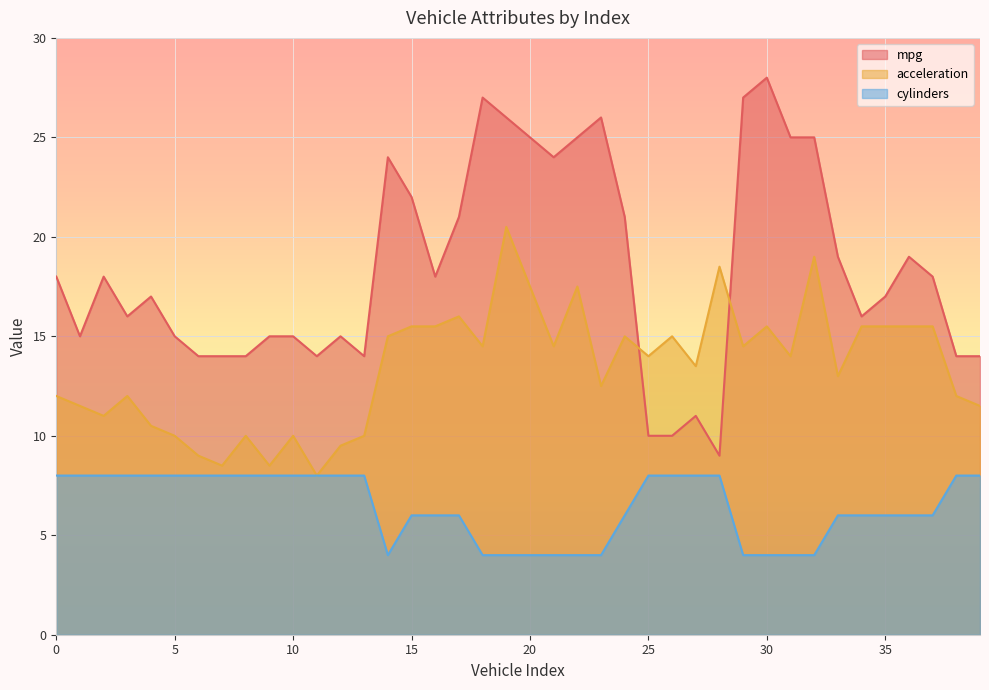

Is it true that acceleration equals 13.3 at 5?

False